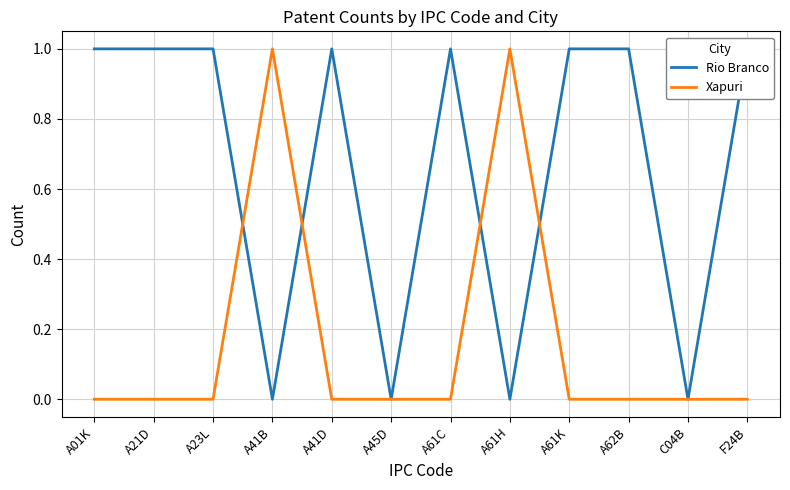

At how many categories does at least one series exceed 0?

10